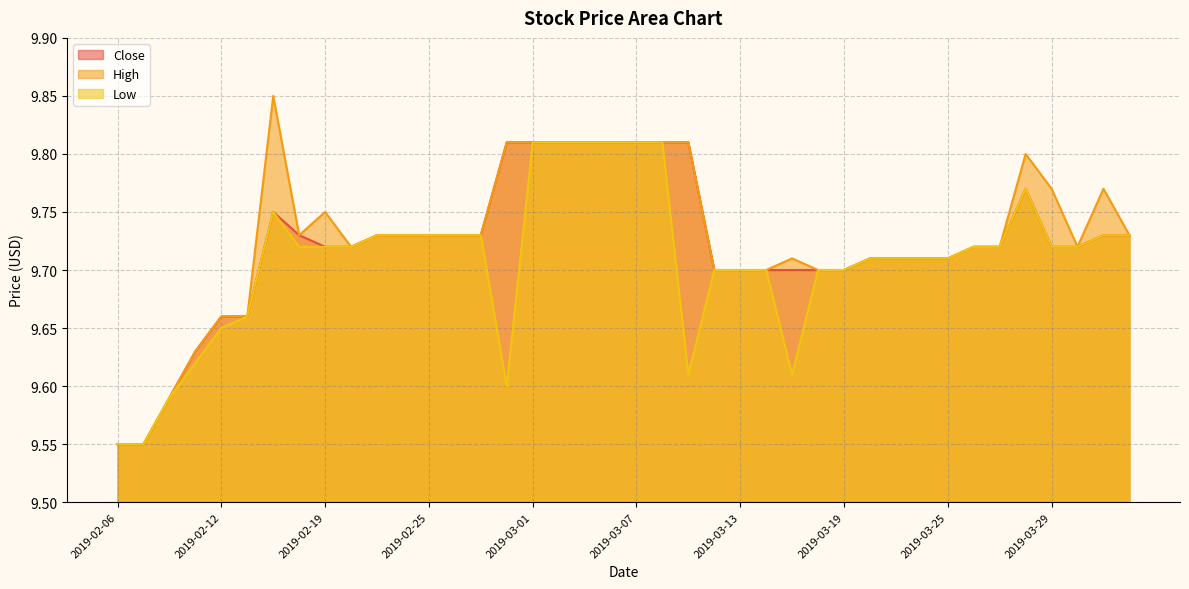

True or false: Close and Low cross at least once.

False